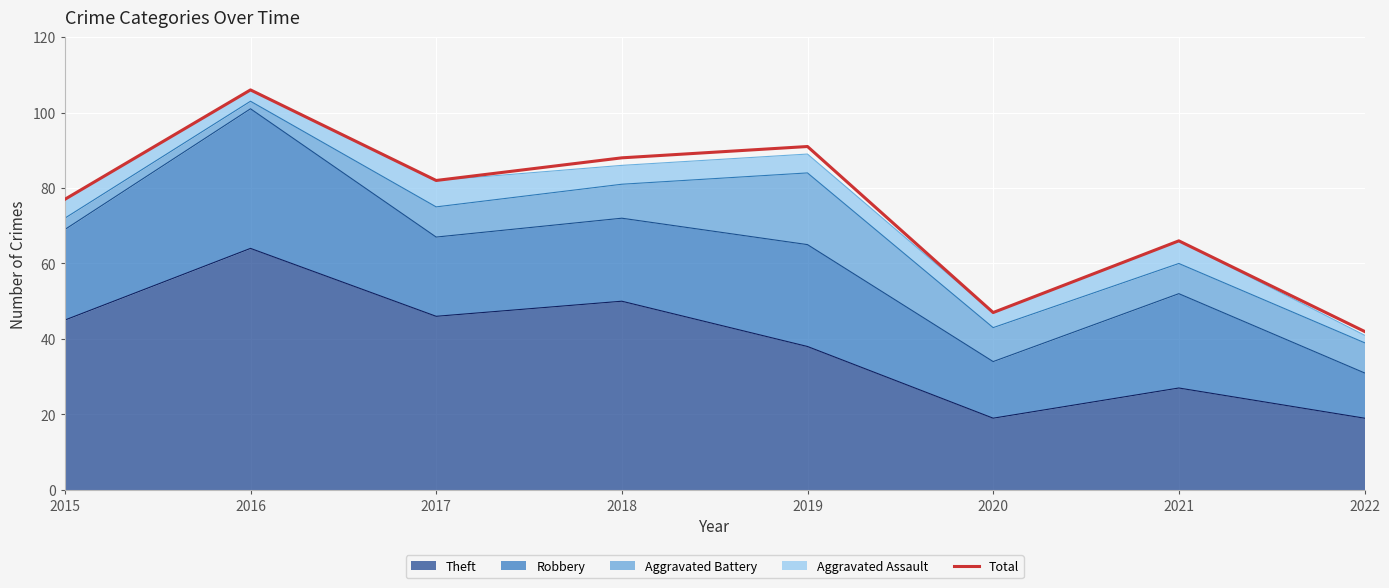

How many interior local valleys (lower than both neighbors) does the data have?

2